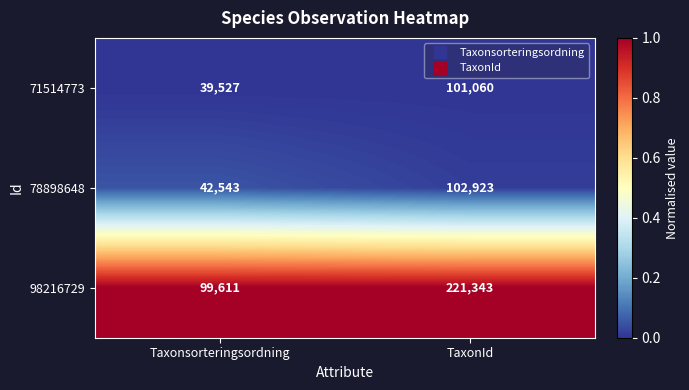

At which category is the sum across all series the highest?

TaxonId